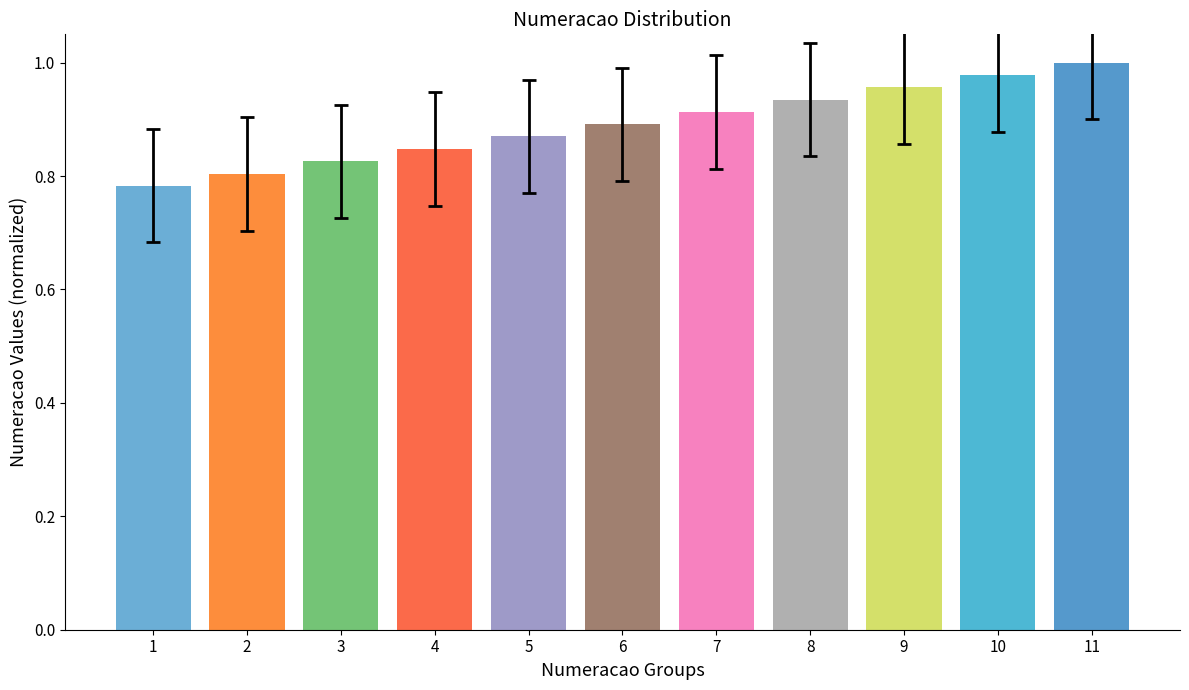

What is the sum of all values?

9.8